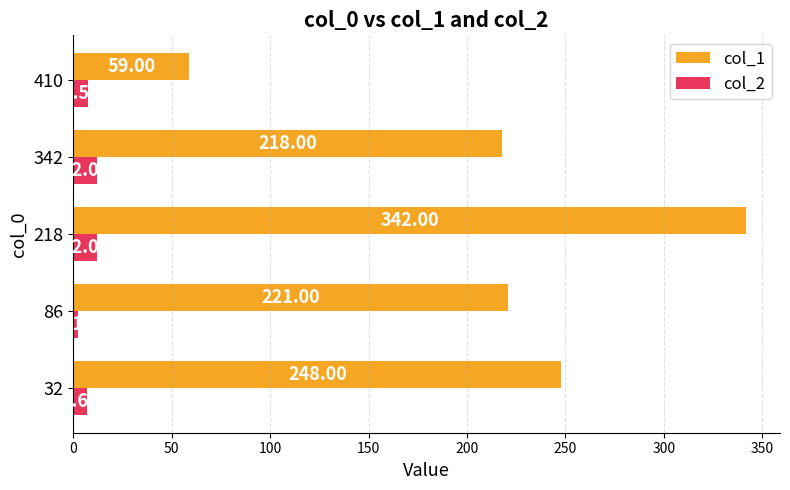

Which series has the widest spread of values?

col_1